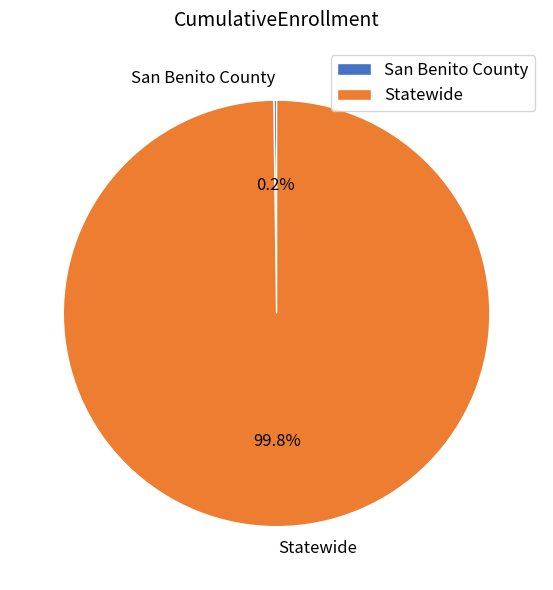

Is there any slice that represents more than half of the pie?

Yes